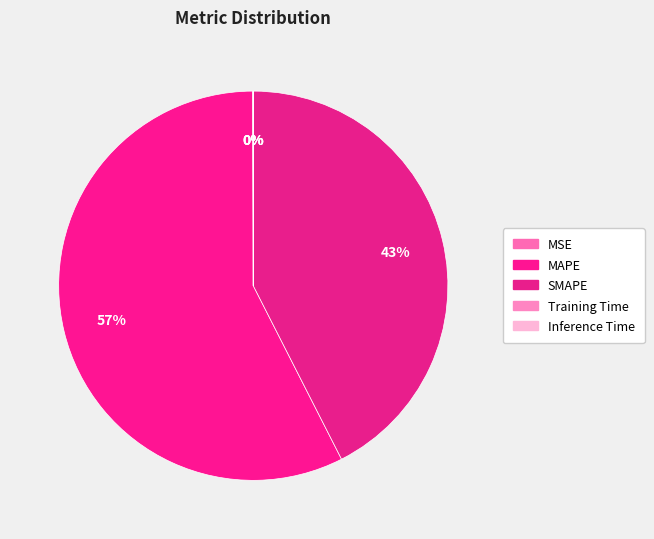

To the nearest percent, what percentage of the pie is SMAPE?

43%